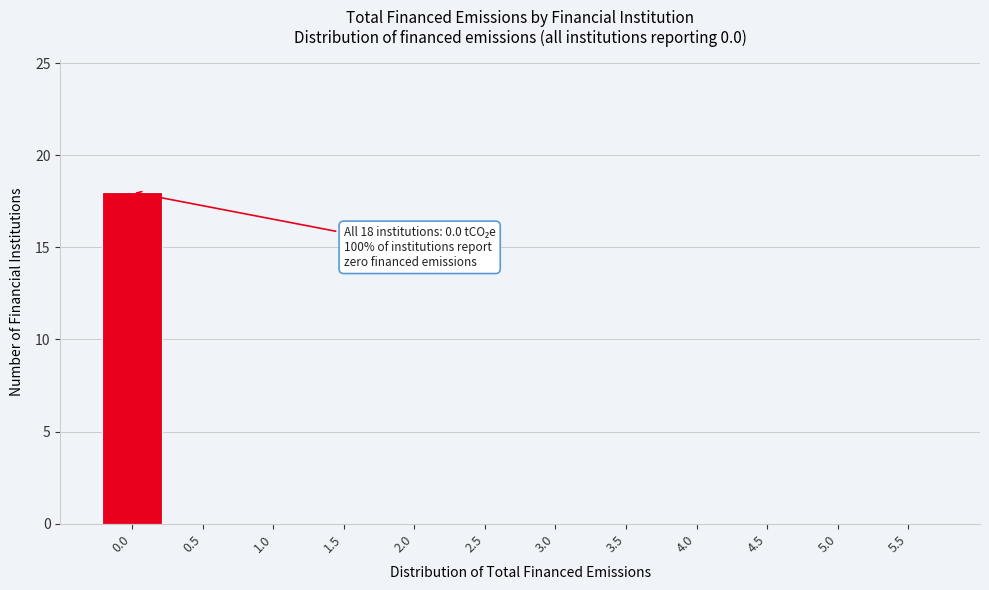

Reading left to right, what are all the values shown in this chart?

0.0=18	0.5=0	1.0=0	1.5=0	2.0=0	2.5=0	3.0=0	3.5=0	4.0=0	4.5=0	5.0=0	5.5=0